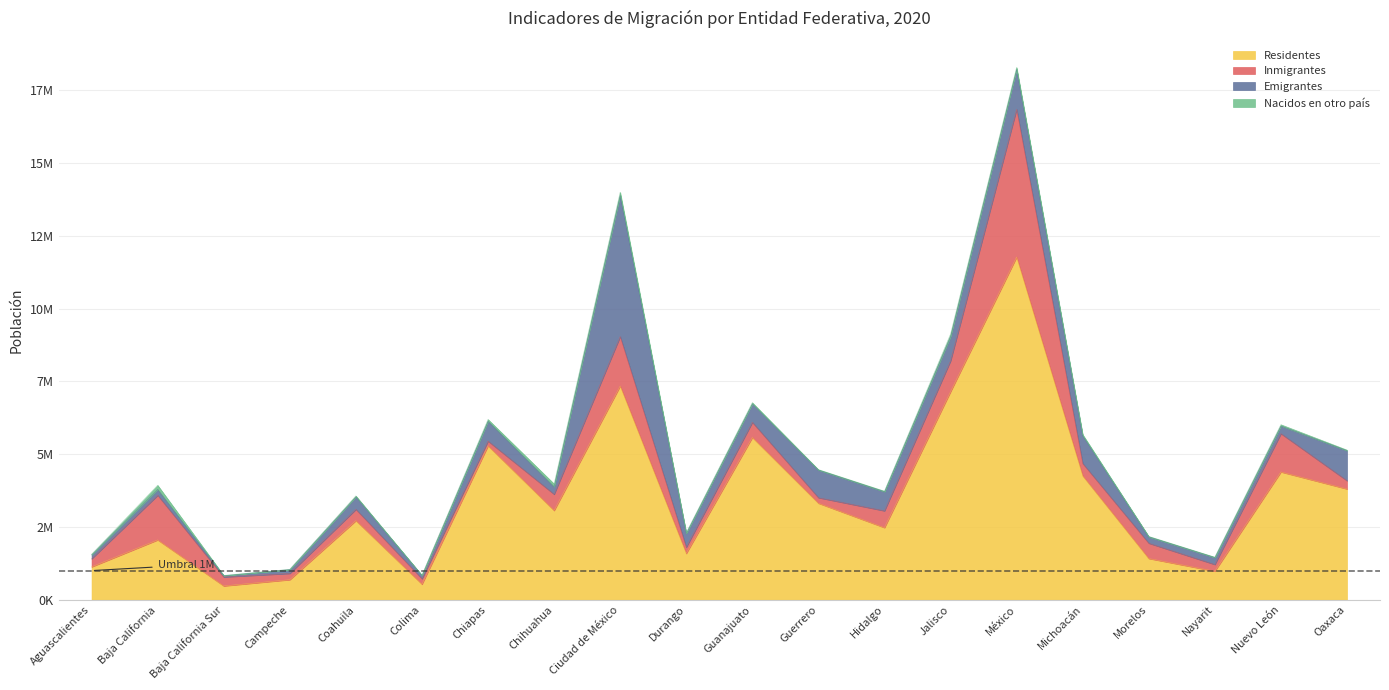

How many series are shown in this chart?

4